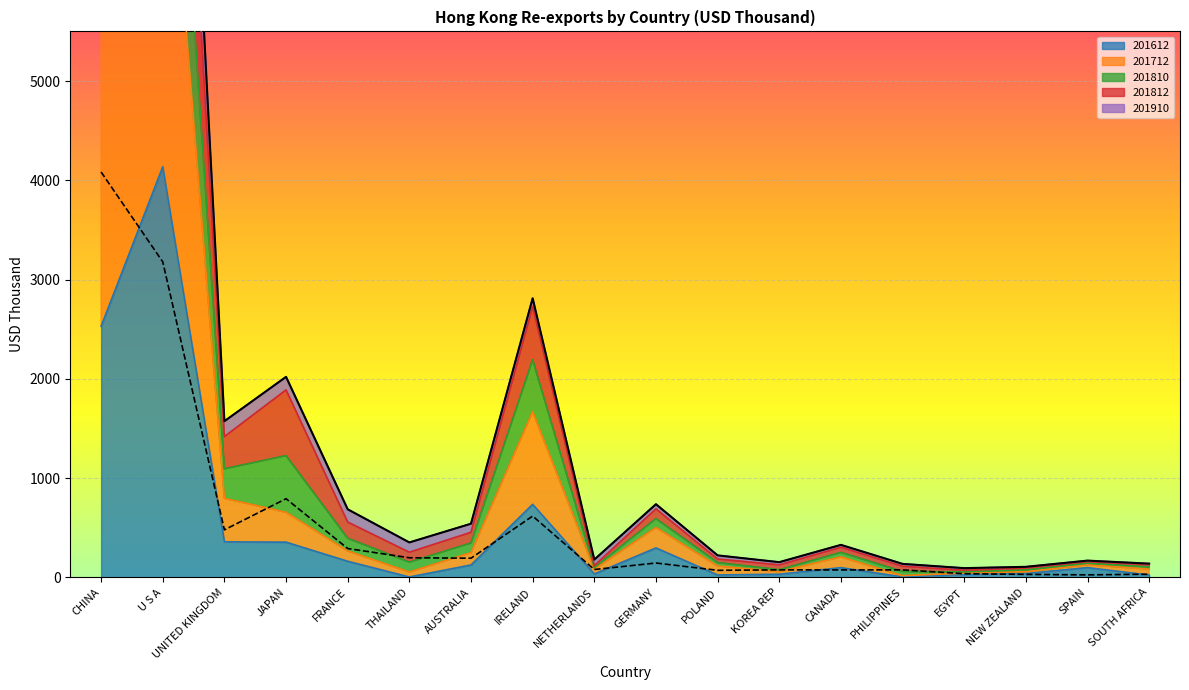

What position from the right is IRELAND?

11